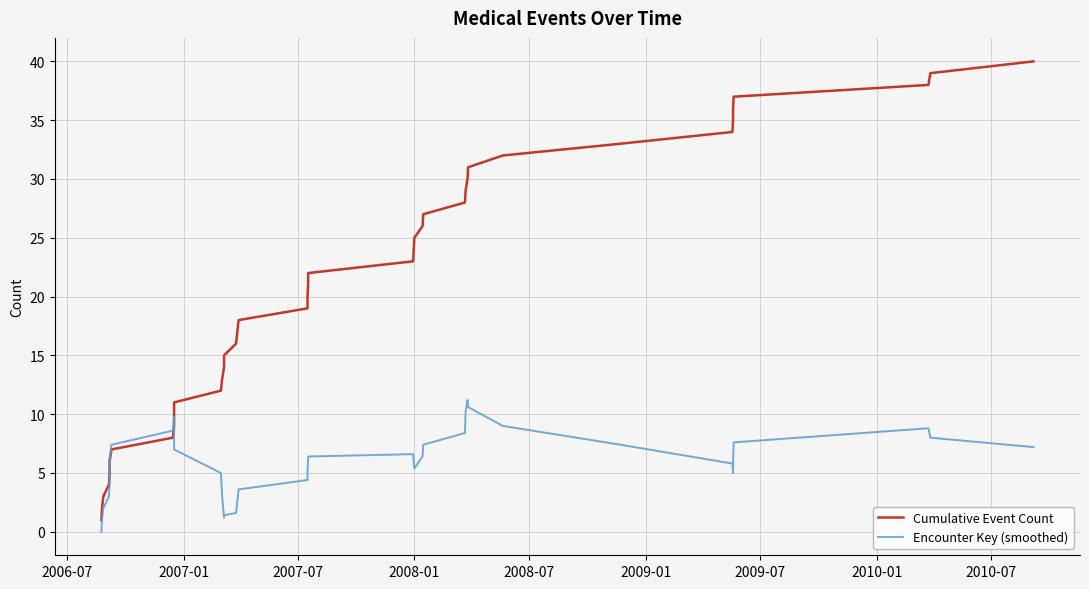

Which series has the largest total across all categories?

Cumulative Event Count